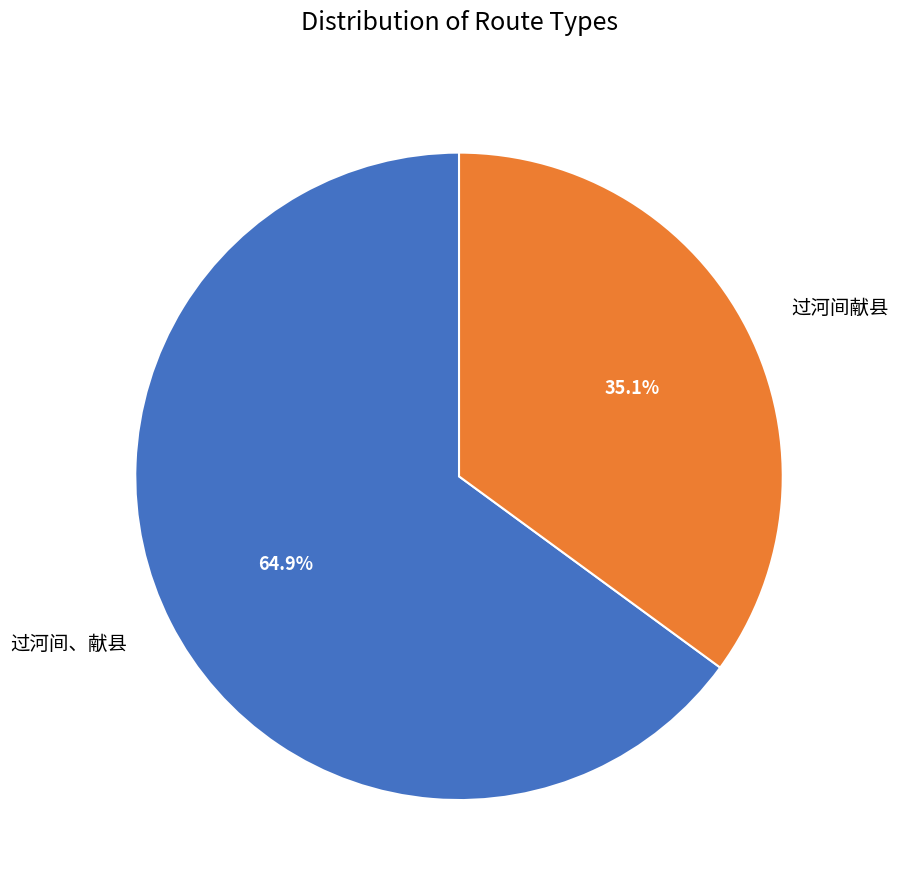

How many segments does this pie chart have?

2